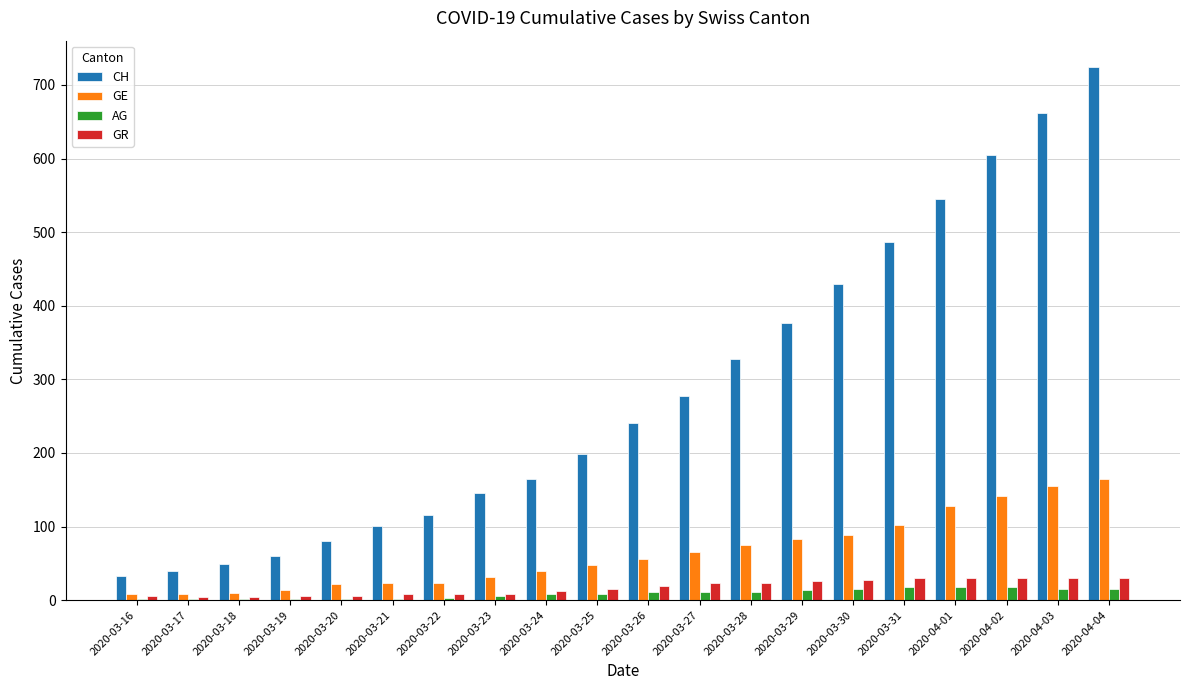

How many groups of bars are there?

20